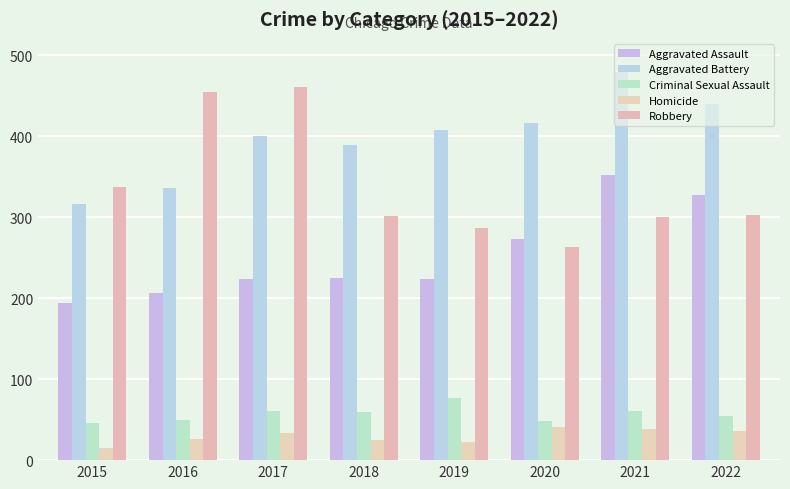

What are all the series names shown in the legend?

Aggravated Assault, Aggravated Battery, Criminal Sexual Assault, Homicide, Robbery